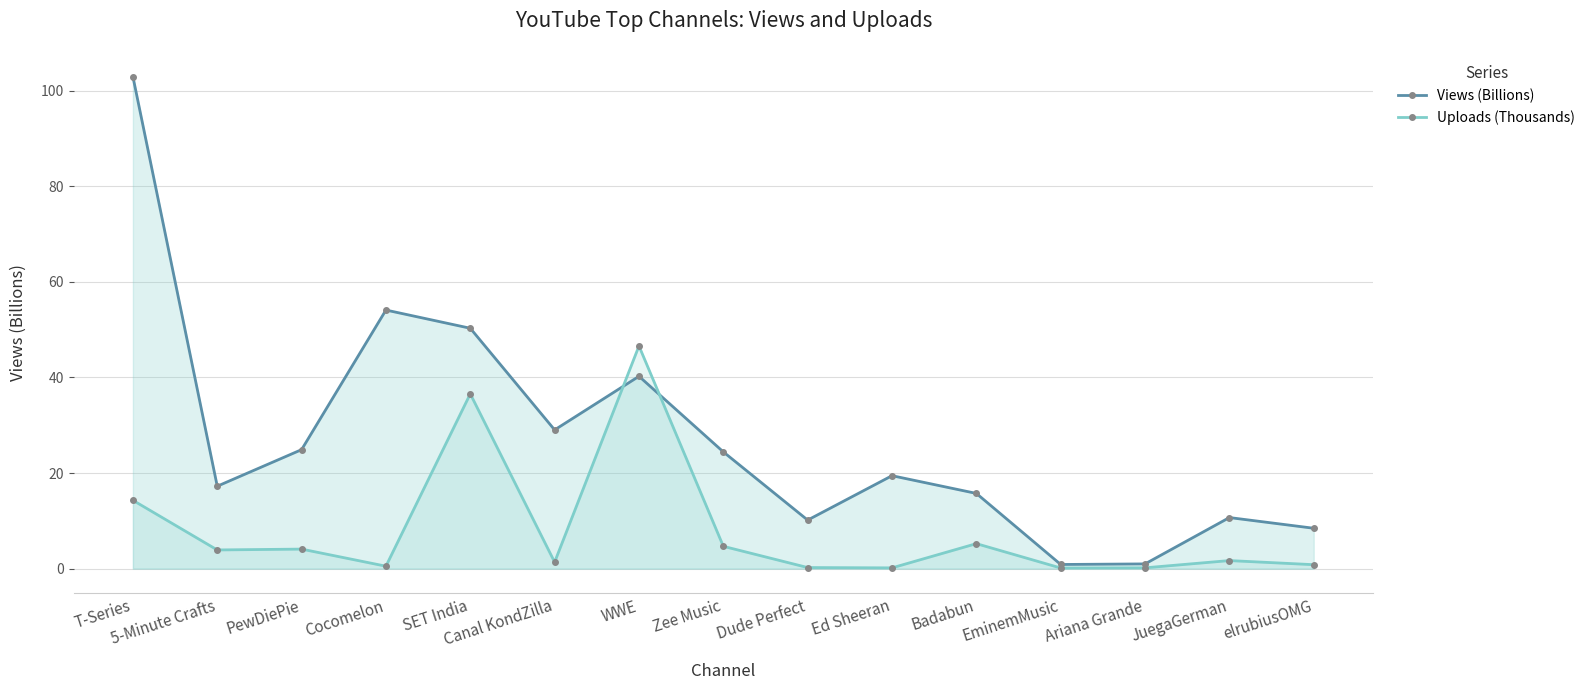

At how many categories does at least one series exceed 98?

1